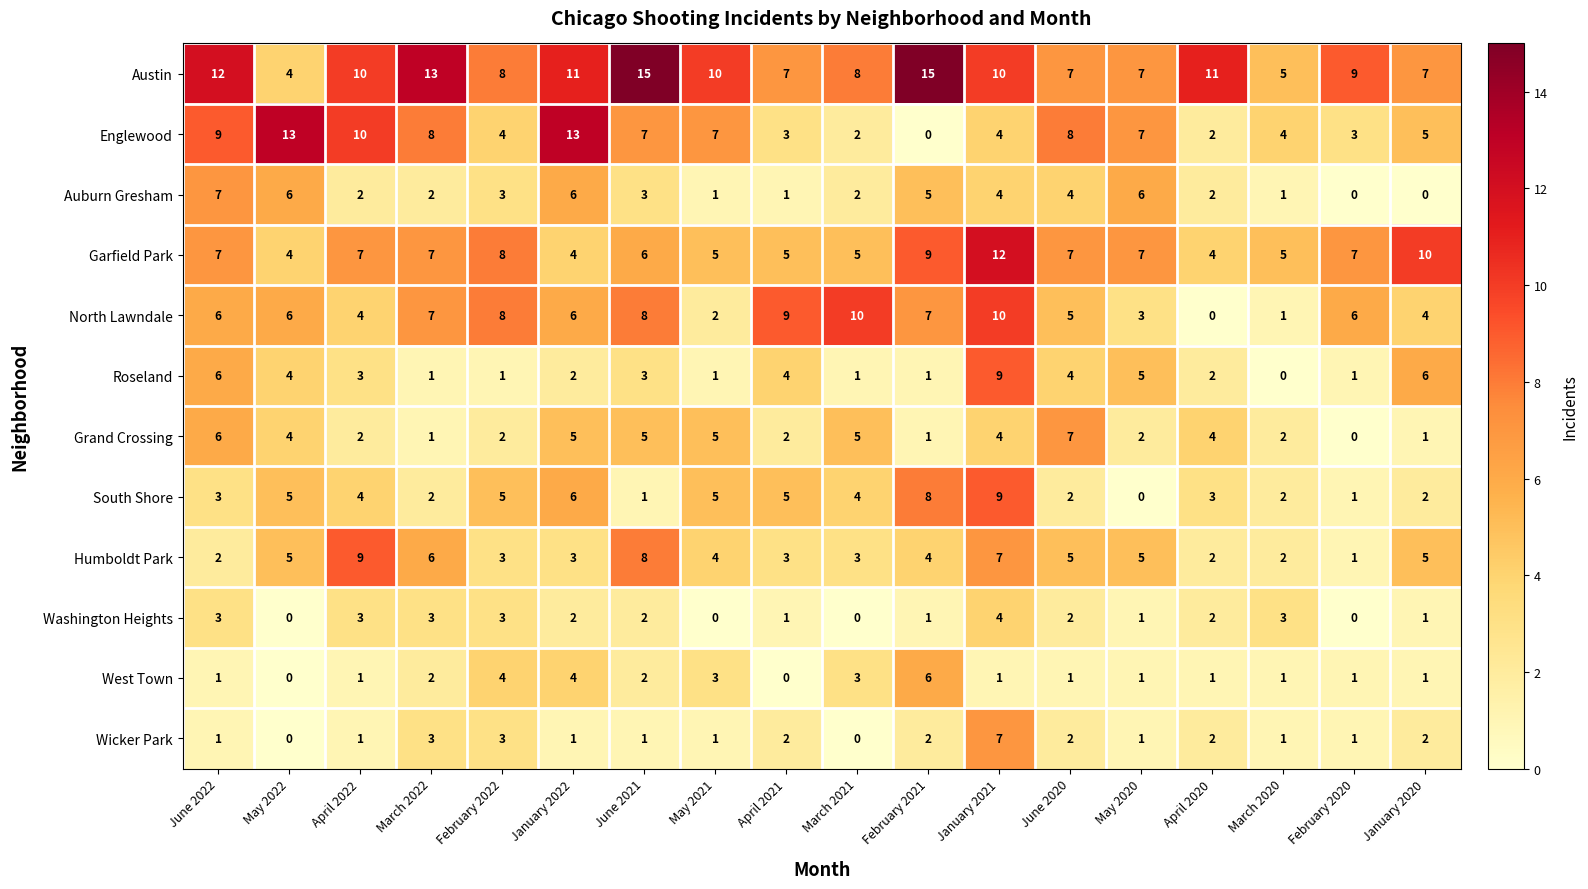

At which category is the sum across all series the highest?

January 2021